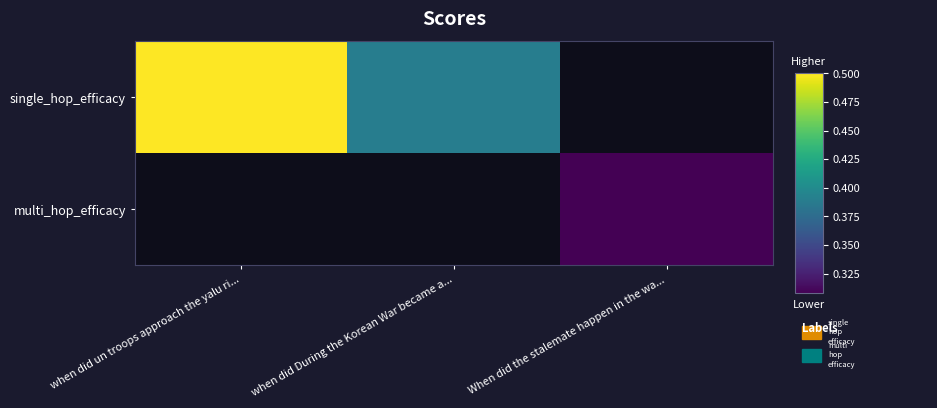

Count the number of data series in this chart.

2